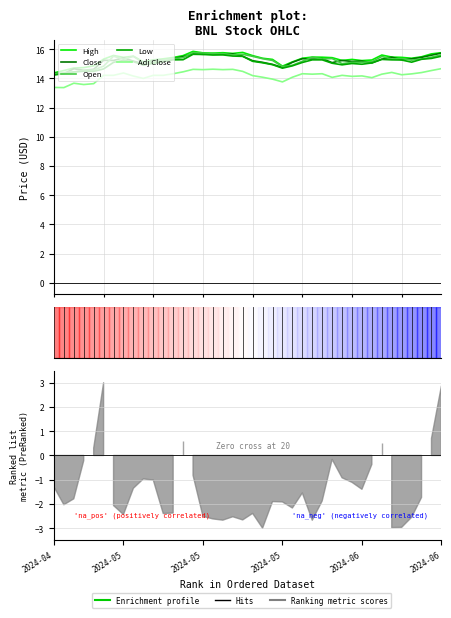

The Open series shows 24.5 at 28. True or false?

False